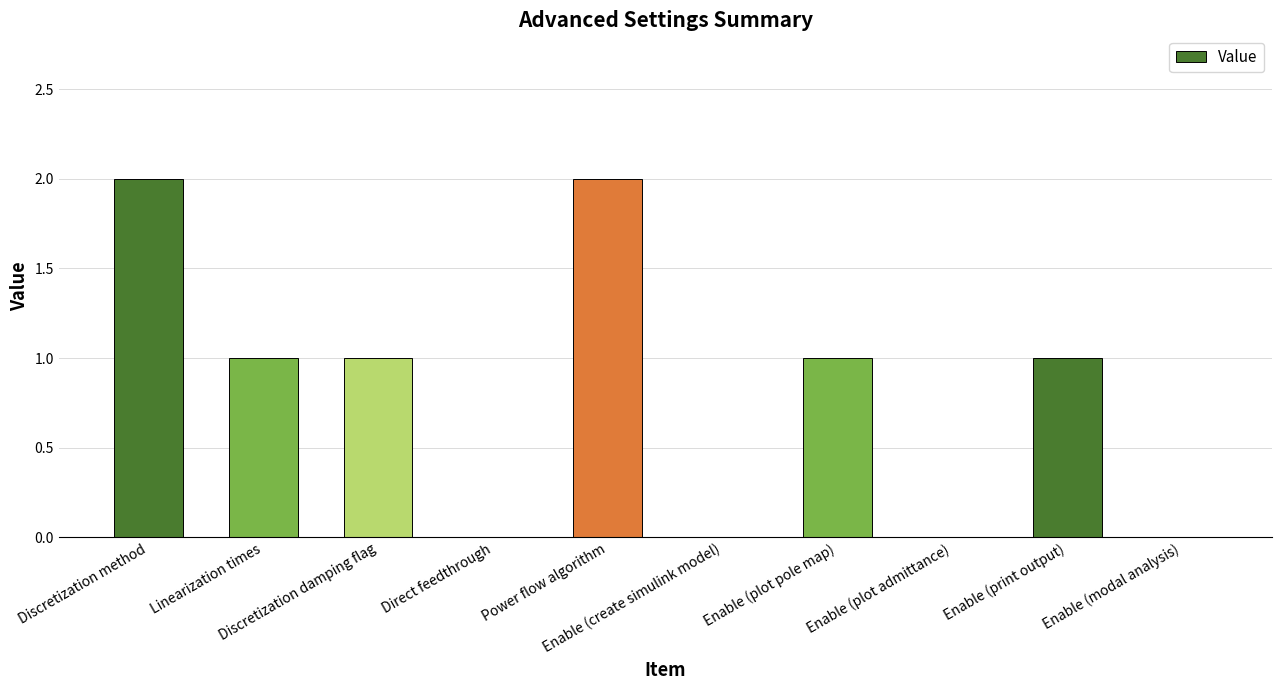

What is the sum of all values?

8